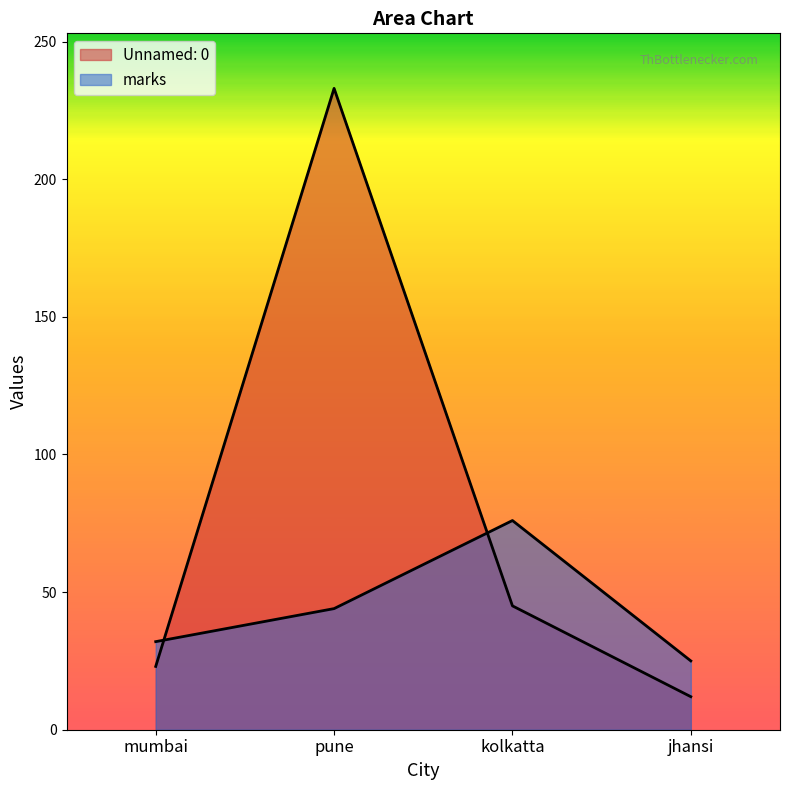

Reading left to right, transcribe all the data shown in this chart.

Unnamed: 0: 23	233	45	12
marks: 32	44	76	25